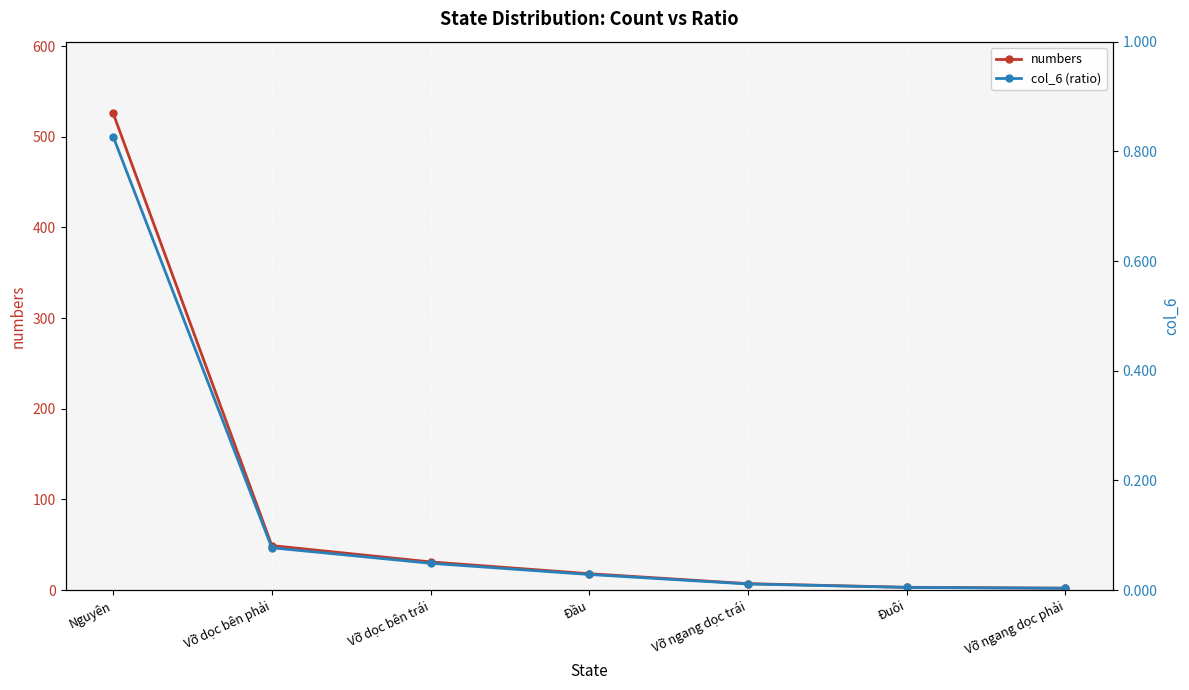

What position from the left is Vỡ ngang dọc trái?

5